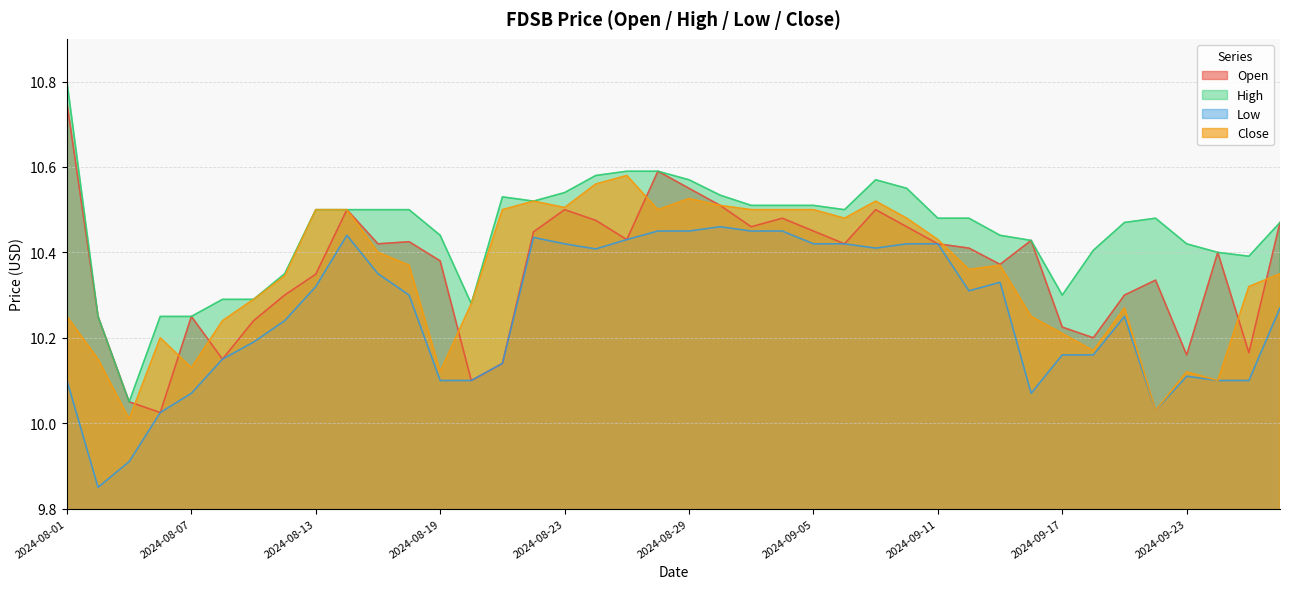

Which series has the widest spread of values?

High